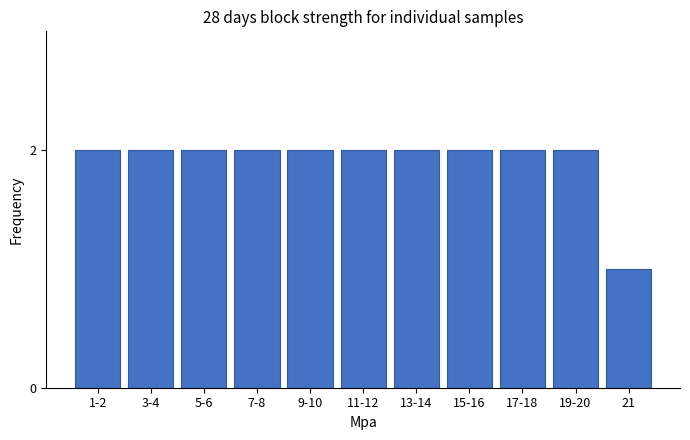

Reading left to right, extract all data points from this chart.

1-2=2	3-4=2	5-6=2	7-8=2	9-10=2	11-12=2	13-14=2	15-16=2	17-18=2	19-20=2	21=1